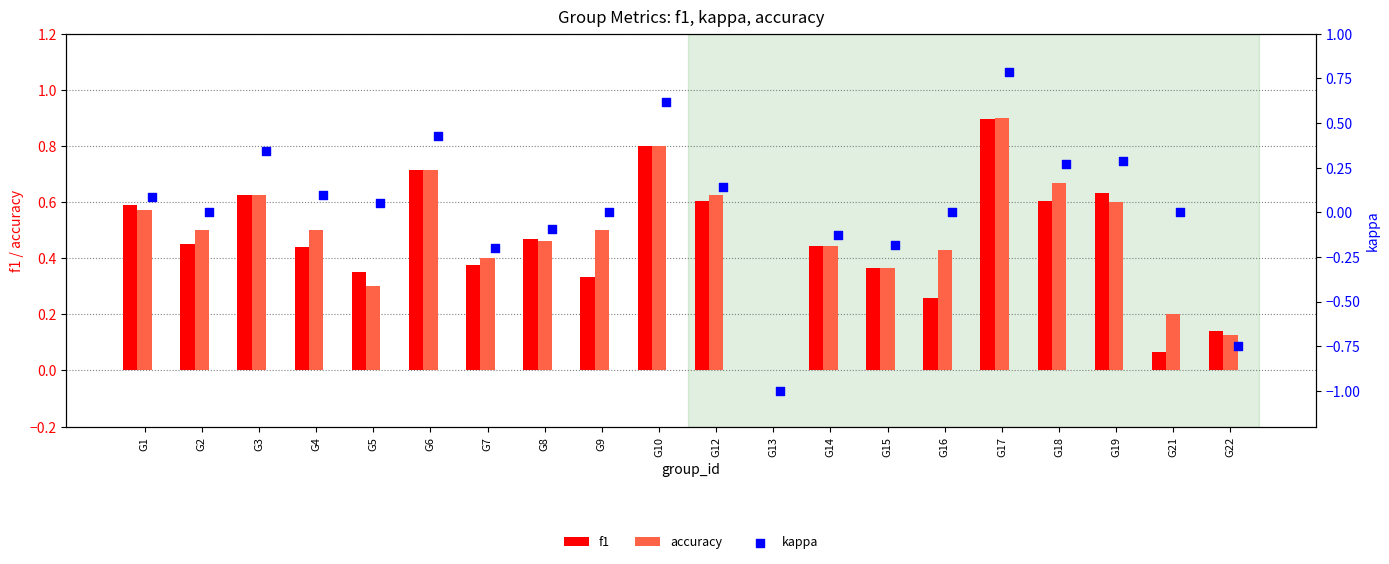

Which series has the largest total across all categories?

accuracy